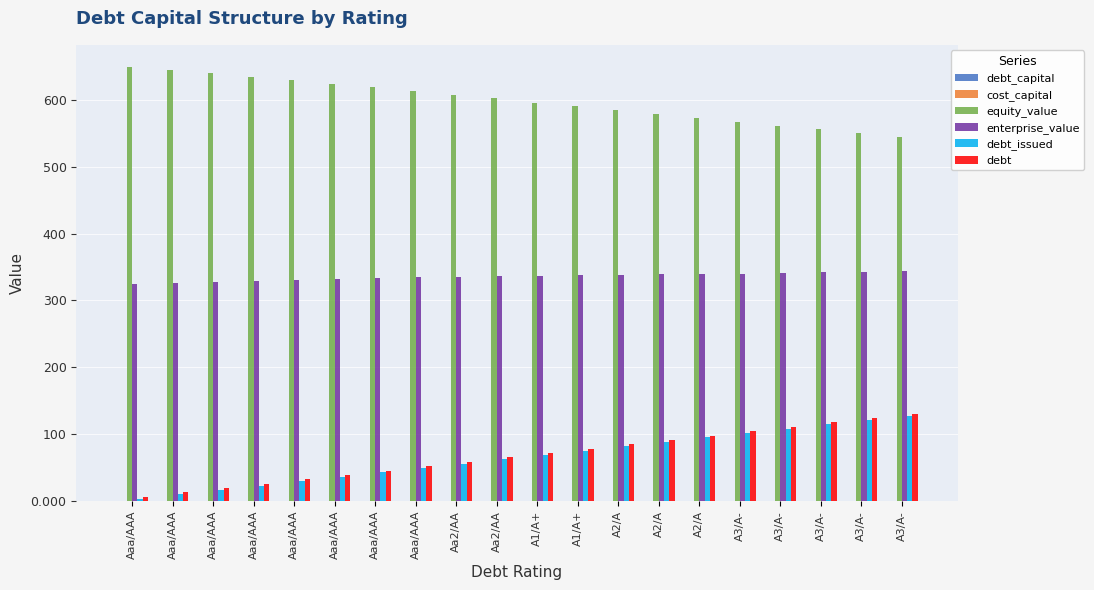

What is the highest value of the equity_value series?

649.5